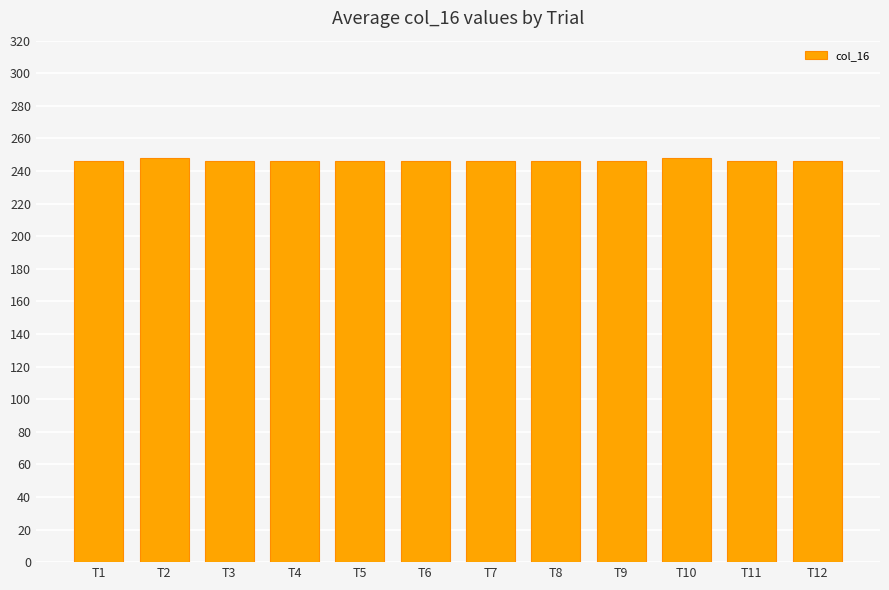

Reading right to left, list all the values displayed in this chart.

246	246	248	246	246	246	246	246	246	246	248	246